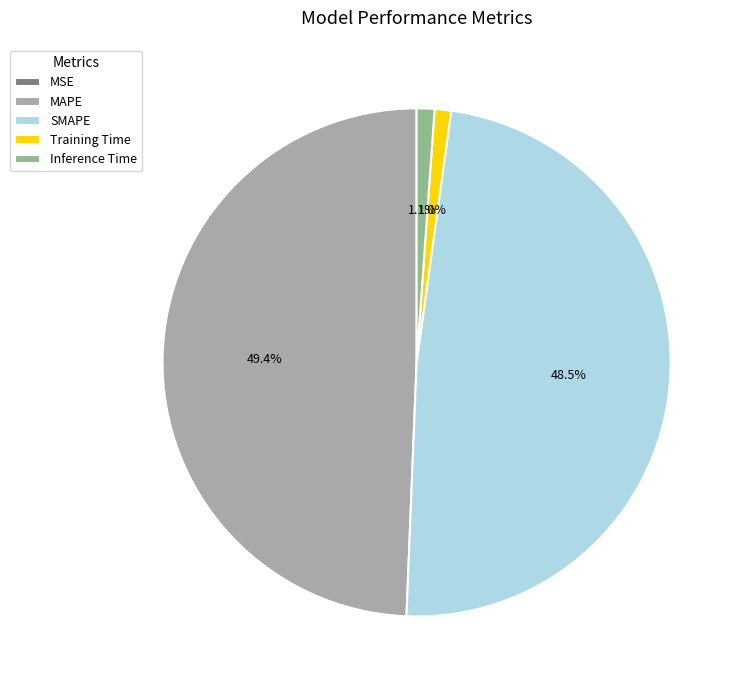

Which slice is the largest?

MAPE